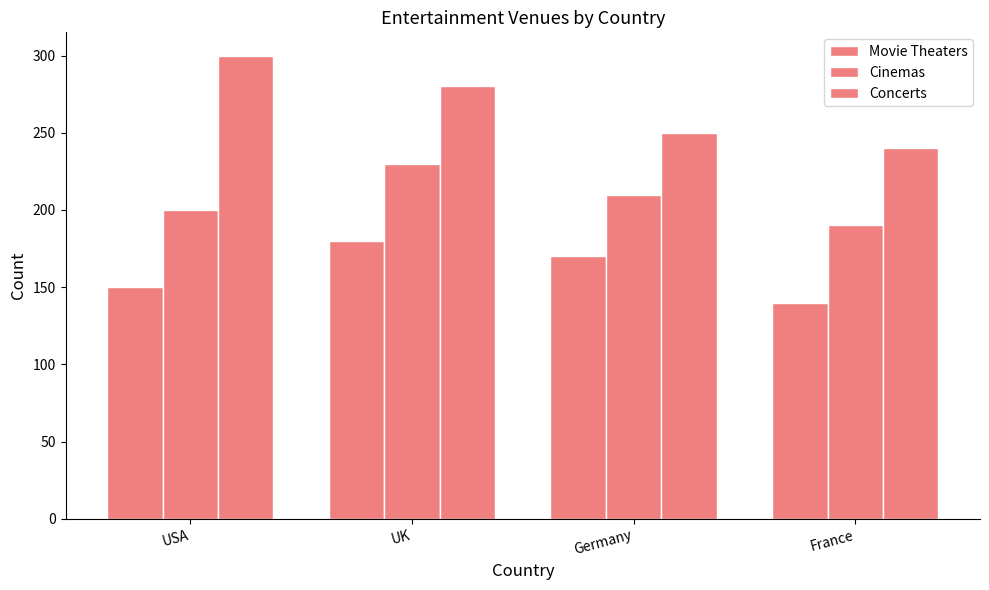

Count the number of data series in this chart.

3